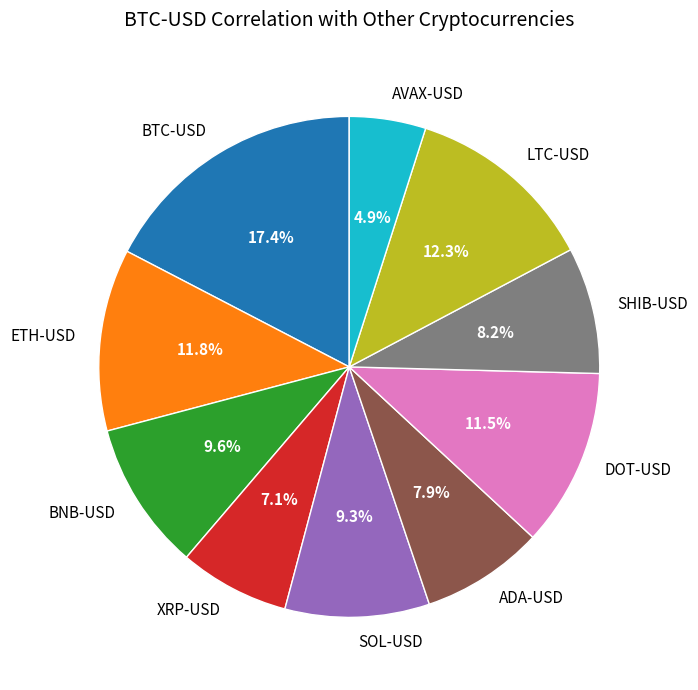

What is the smallest slice in the pie chart?

AVAX-USD